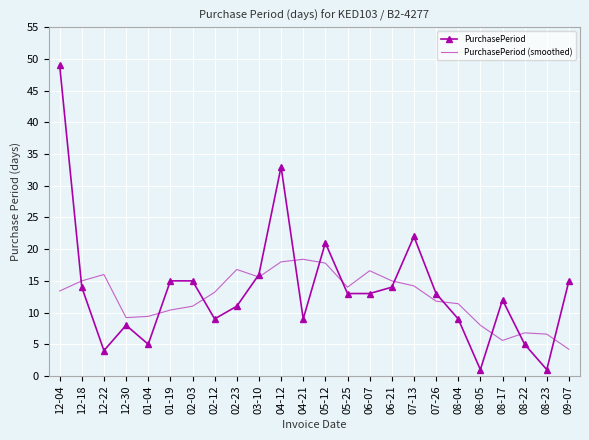

True or false: PurchasePeriod (smoothed) has a value of 15.6 at 03-10.

True